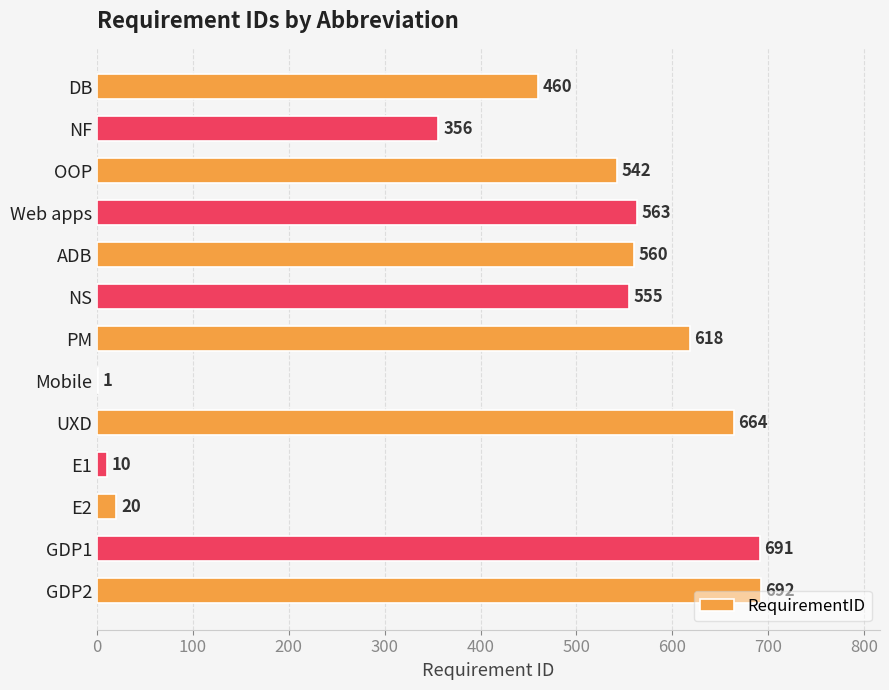

Approximately how many times larger is the value at UXD compared to Web apps?

1.2